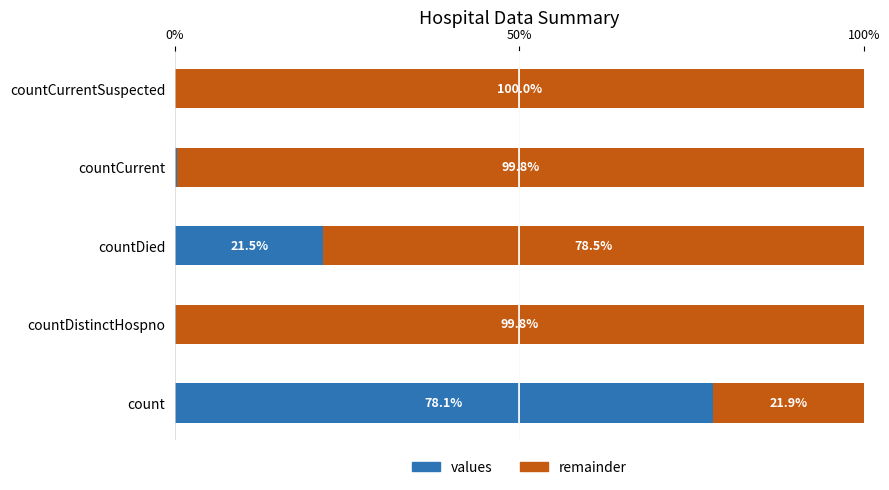

True or false: values has a value of 78.1 at count.

True